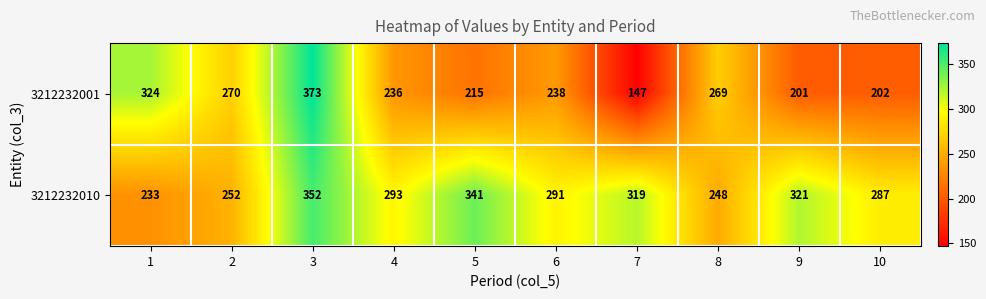

Reading left to right, extract all data points from this chart.

3212232001: 1=324	2=270	3=373	4=236	5=215	6=238	7=147	8=269	9=201	10=202
3212232010: 1=233	2=252	3=352	4=293	5=341	6=291	7=319	8=248	9=321	10=287